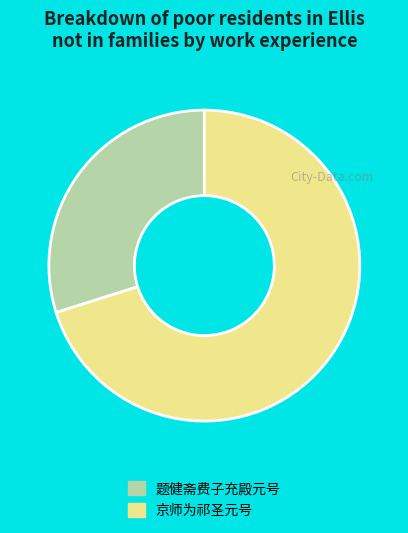

Is the sum of 题健斋费子充殿元号 and 京师为祁圣元号 greater than half?

Yes